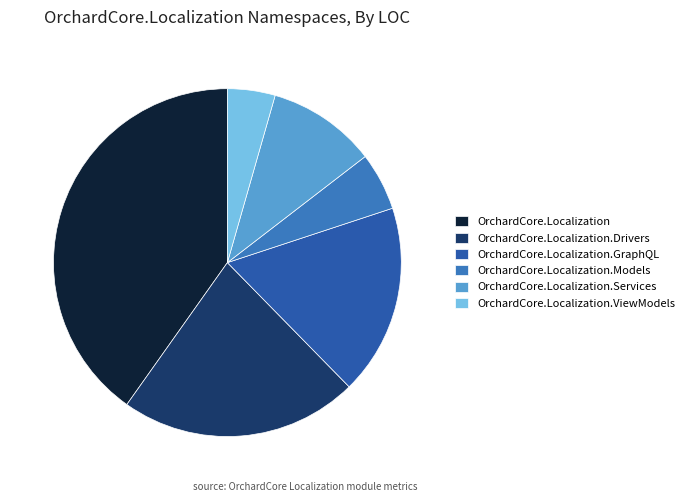

Combined, do OrchardCore.Localization.Services and OrchardCore.Localization.Models account for over 50%?

No